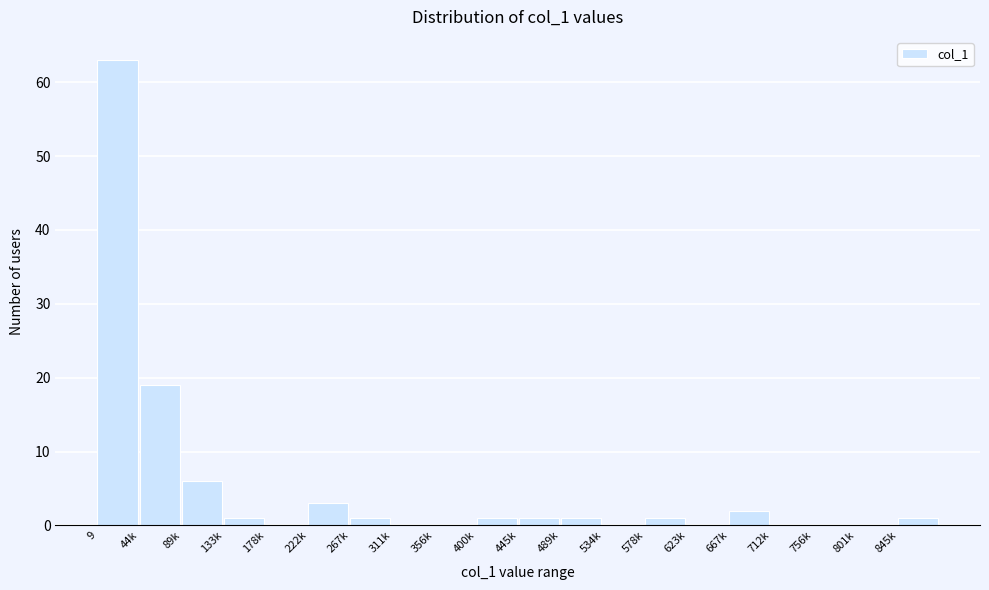

Reading left to right, list all the values displayed in this chart.

9=63	44k=19	89k=6	133k=1	178k=0	222k=3	267k=1	311k=0	356k=0	400k=1	445k=1	489k=1	534k=0	578k=1	623k=0	667k=2	712k=0	756k=0	801k=0	845k=1